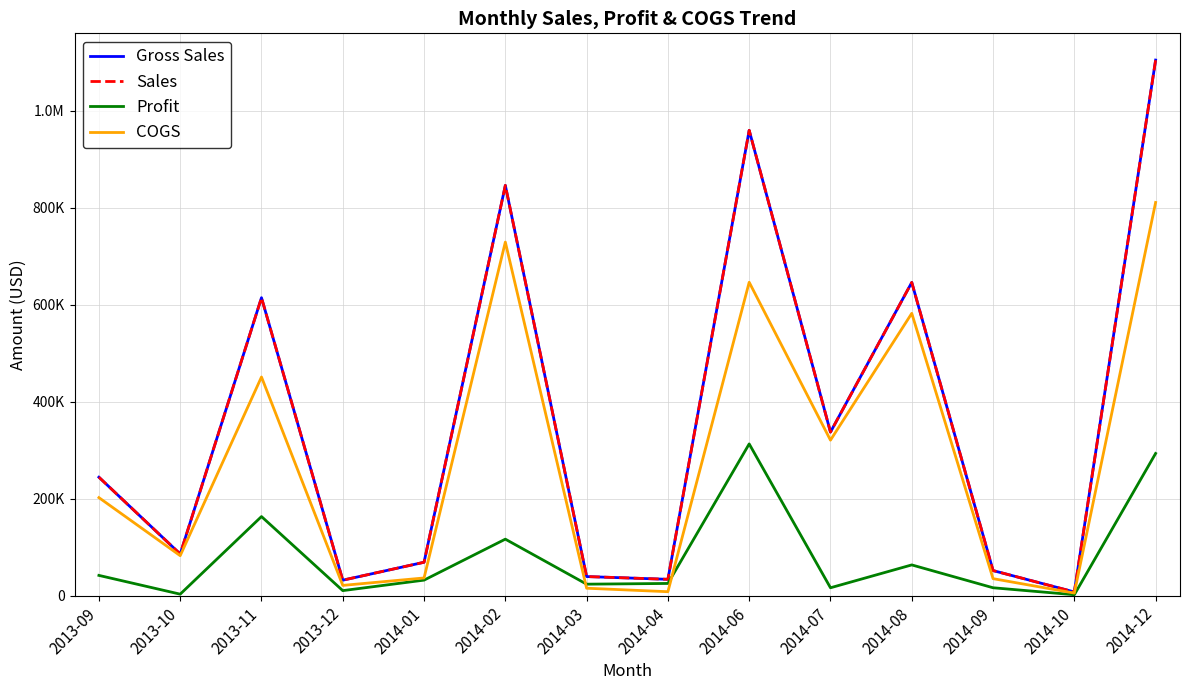

Is this an area chart (filled region under the line)?

No